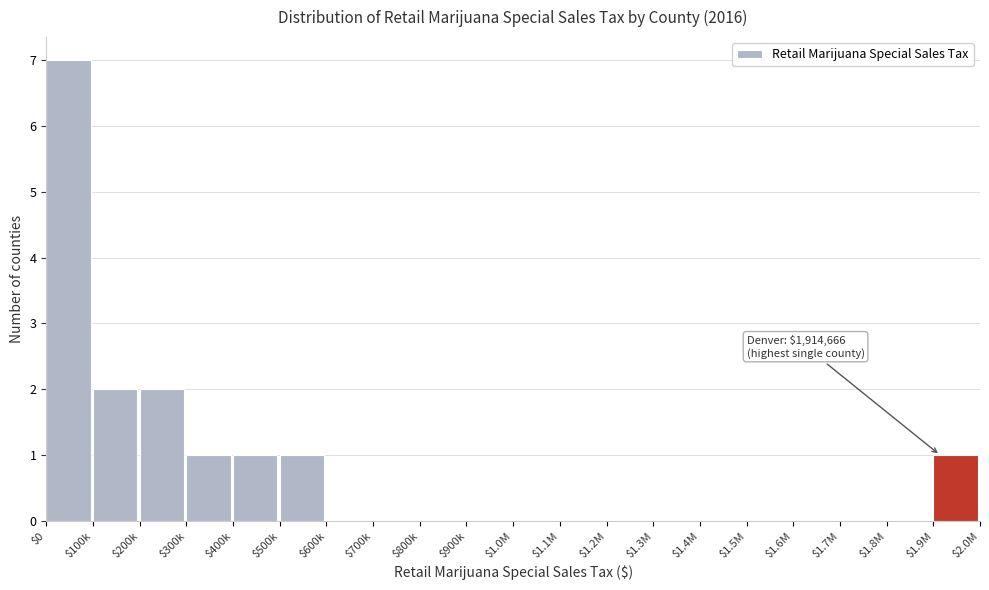

Which label corresponds to the largest value in the chart?

$0